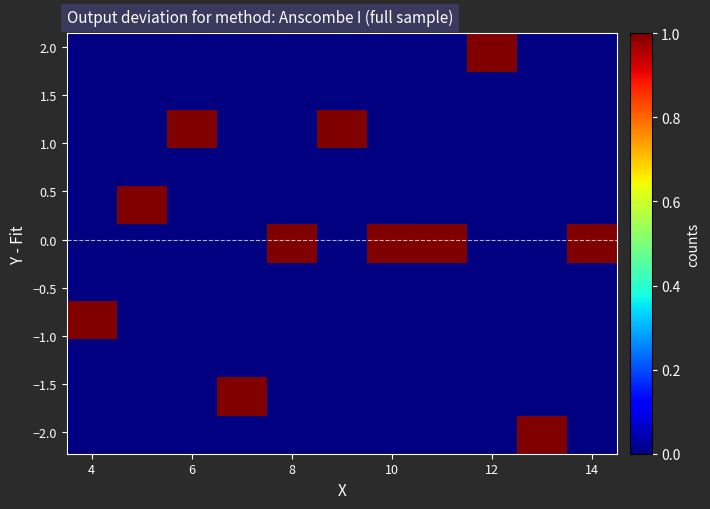

Count the number of data series in this chart.

11